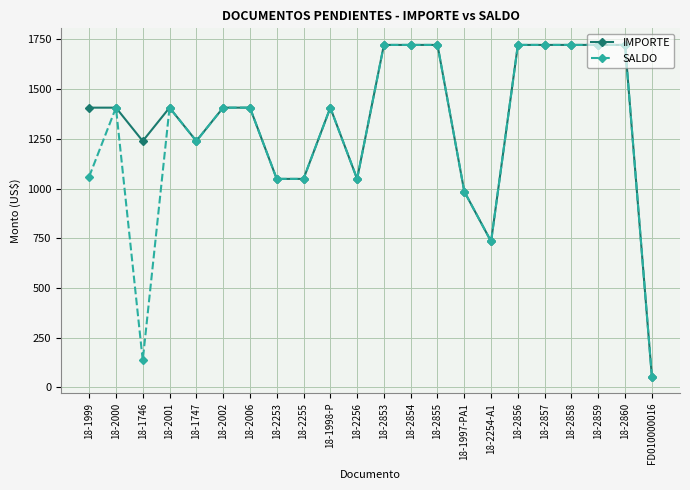

What is the difference between the maximum and minimum values in the IMPORTE series?

1668.7